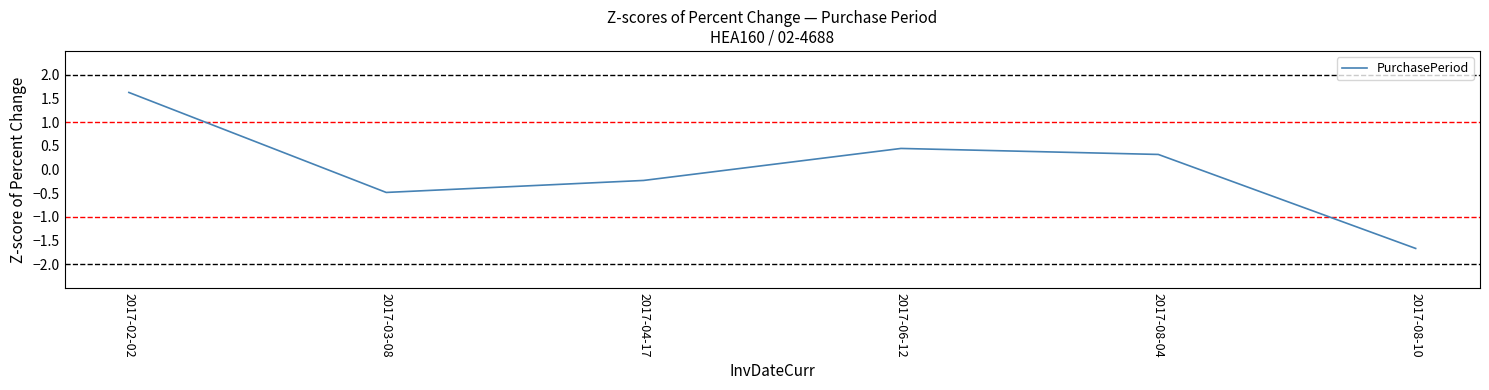

Reading right to left, what are all the values shown in this chart?

2017-08-10=-1.7	2017-08-04=0.3	2017-06-12=0.4	2017-04-17=-0.2	2017-03-08=-0.5	2017-02-02=1.6